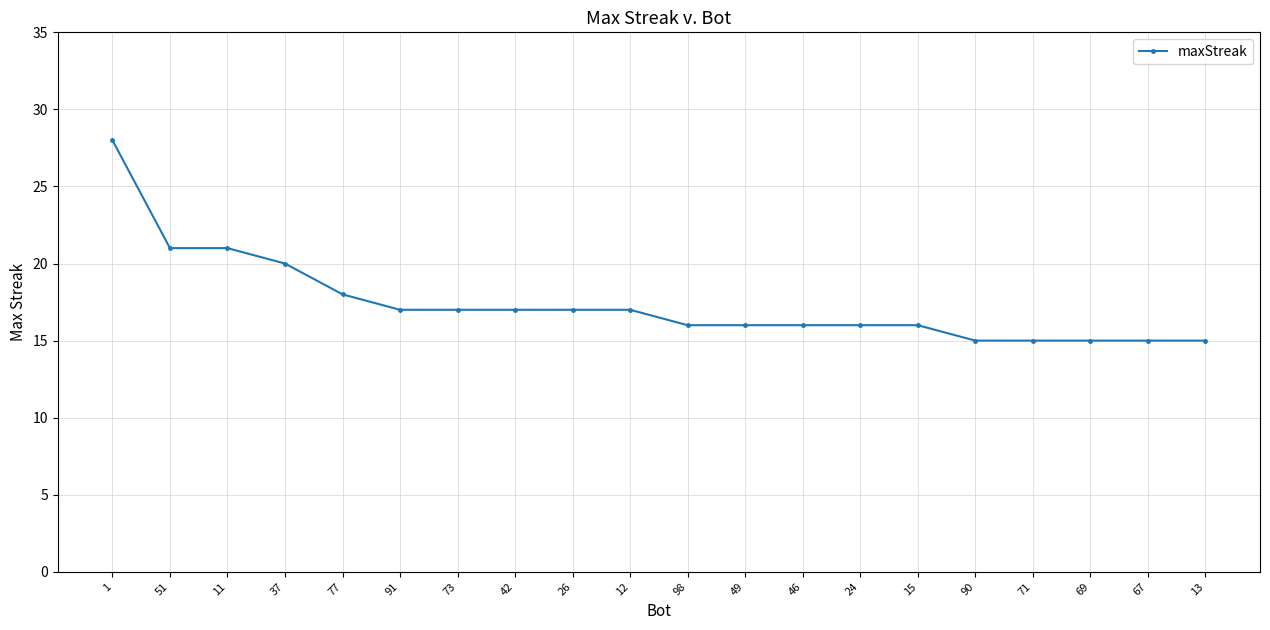

The chart shows a value of 21 at 11. True or false?

True